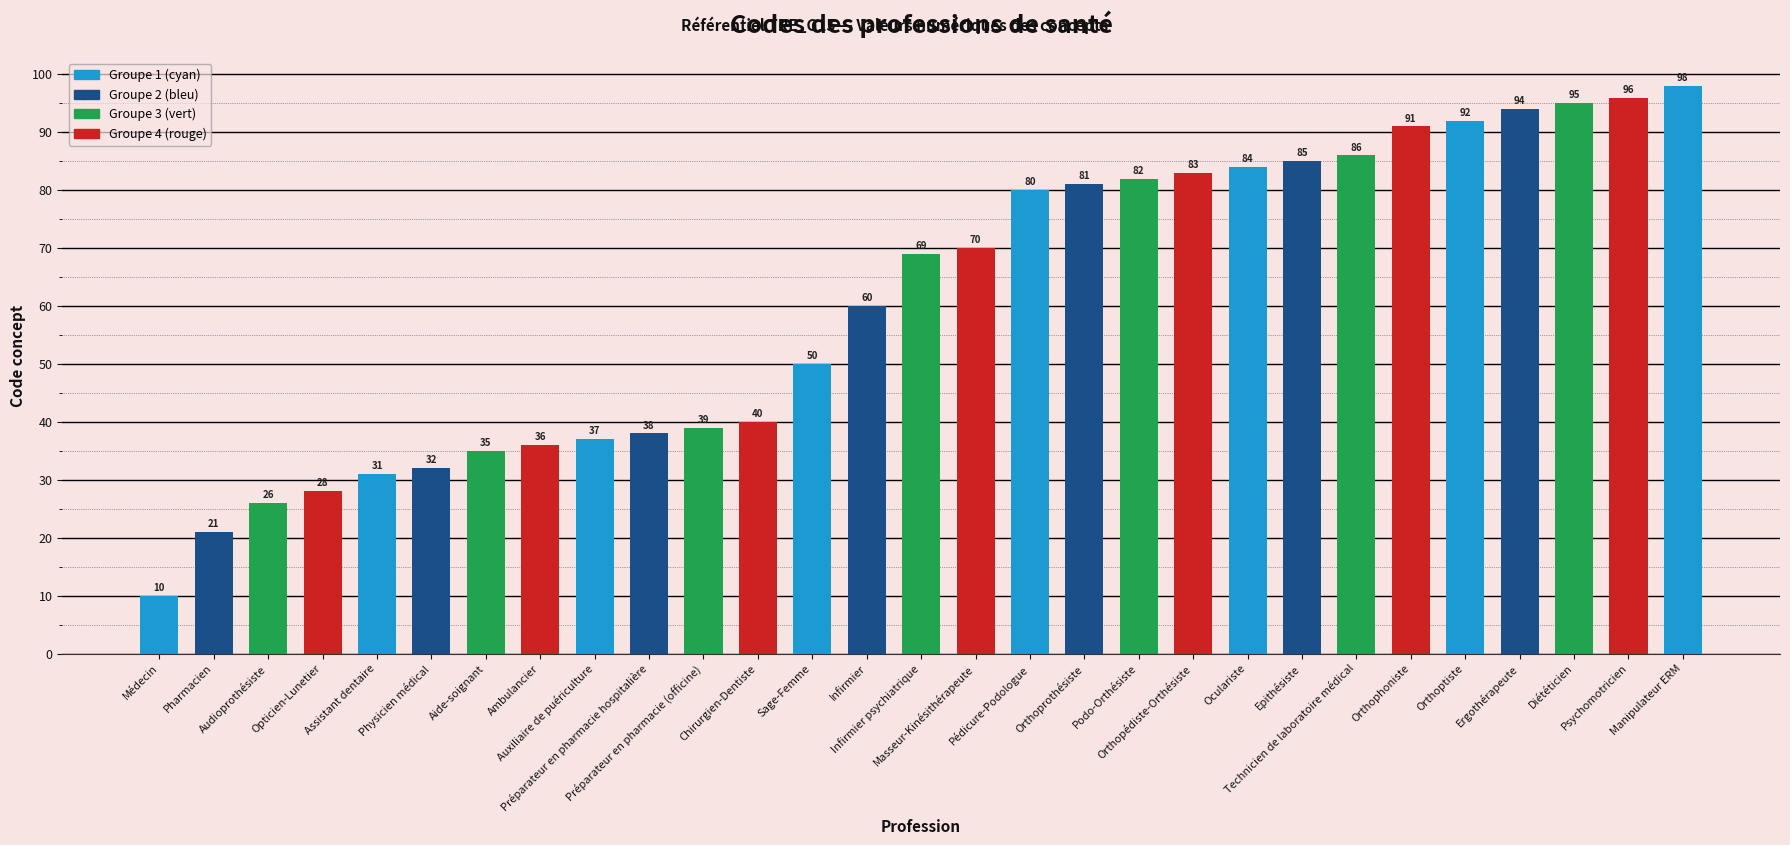

What is the average value?

61